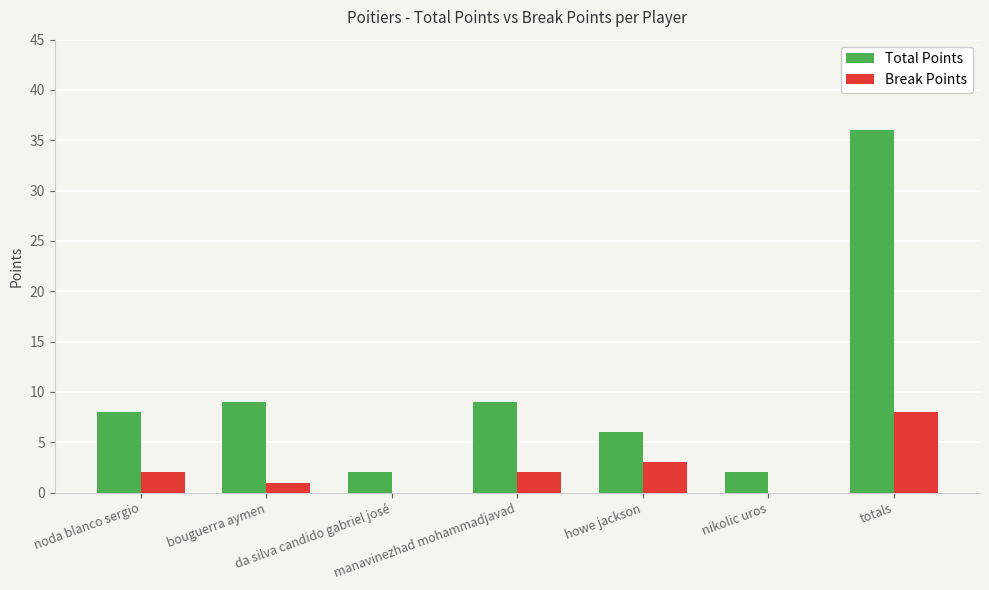

The value of Break Points at nikolic uros is 0. True or false?

True